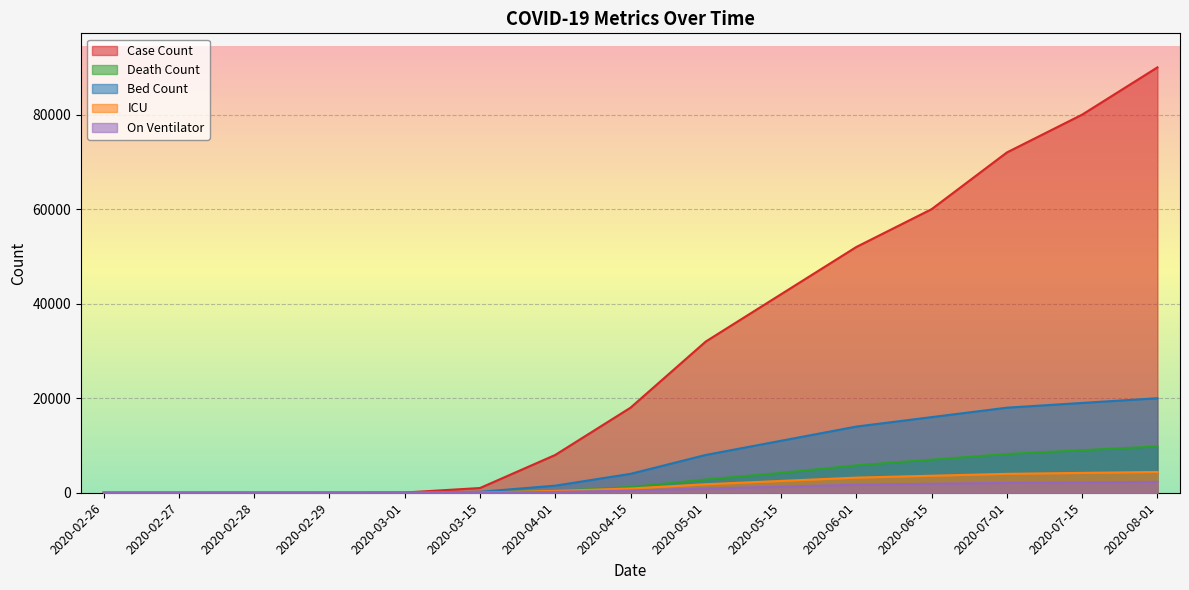

Reading left to right, transcribe all the data shown in this chart.

Case Count: 0	0	0	18	50	1000	8000	18000	32000	42000	52000	60000	72000	80000	90000
Death Count: 2	2	4	5	8	80	400	1200	2800	4200	5800	7000	8200	9000	9800
Bed Count: 0	0	0	0	0	200	1500	4000	8000	11000	14000	16000	18000	19000	20000
ICU: 0	0	0	0	0	50	400	900	1800	2500	3200	3600	4000	4200	4400
On Ventilator: 0	0	0	0	0	20	180	450	900	1300	1700	1900	2100	2200	2300